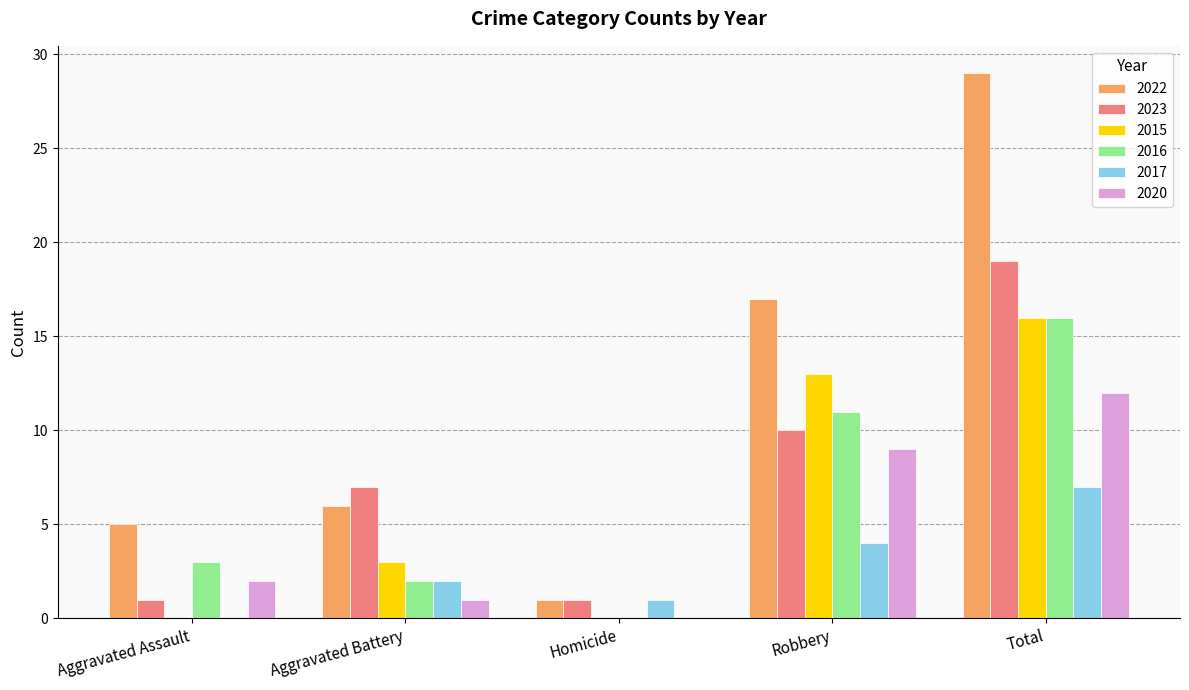

Reading left to right, transcribe all the data shown in this chart.

2022: Aggravated Assault=5	Aggravated Battery=6	Homicide=1	Robbery=17	Total=29
2023: Aggravated Assault=1	Aggravated Battery=7	Homicide=1	Robbery=10	Total=19
2015: Aggravated Assault=0	Aggravated Battery=3	Homicide=0	Robbery=13	Total=16
2016: Aggravated Assault=3	Aggravated Battery=2	Homicide=0	Robbery=11	Total=16
2017: Aggravated Assault=0	Aggravated Battery=2	Homicide=1	Robbery=4	Total=7
2020: Aggravated Assault=2	Aggravated Battery=1	Homicide=0	Robbery=9	Total=12